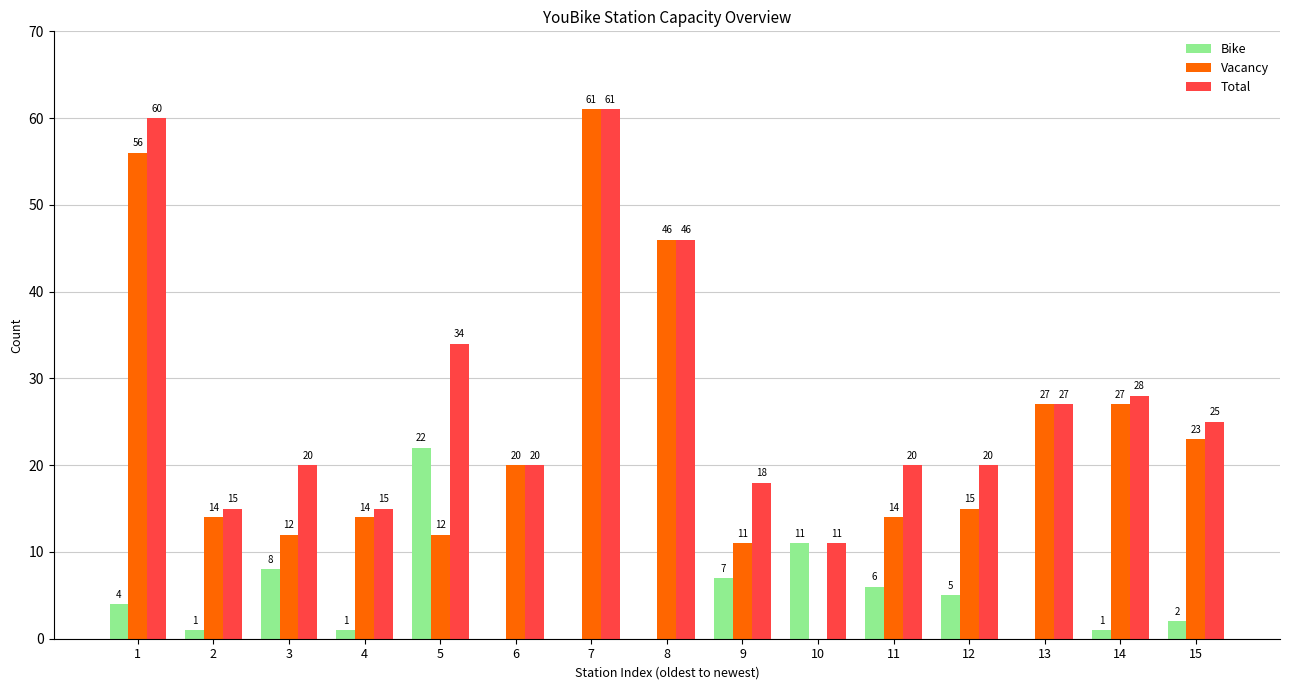

What is the highest value of the Vacancy series?

61